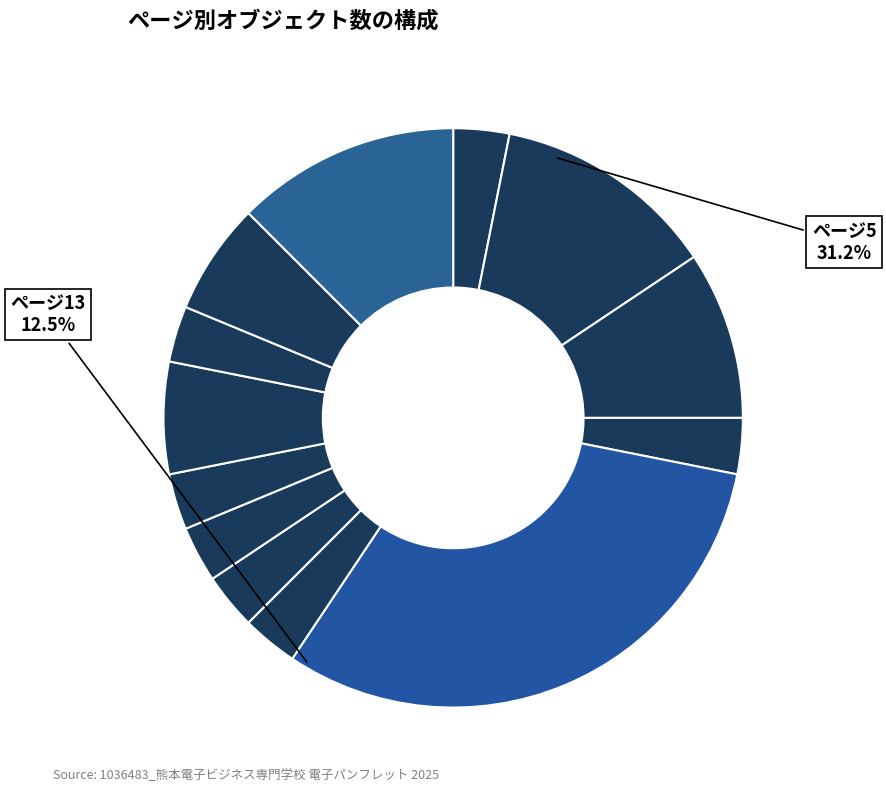

Combined, do プロへの5つの道 and 表紙 account for over 50%?

No